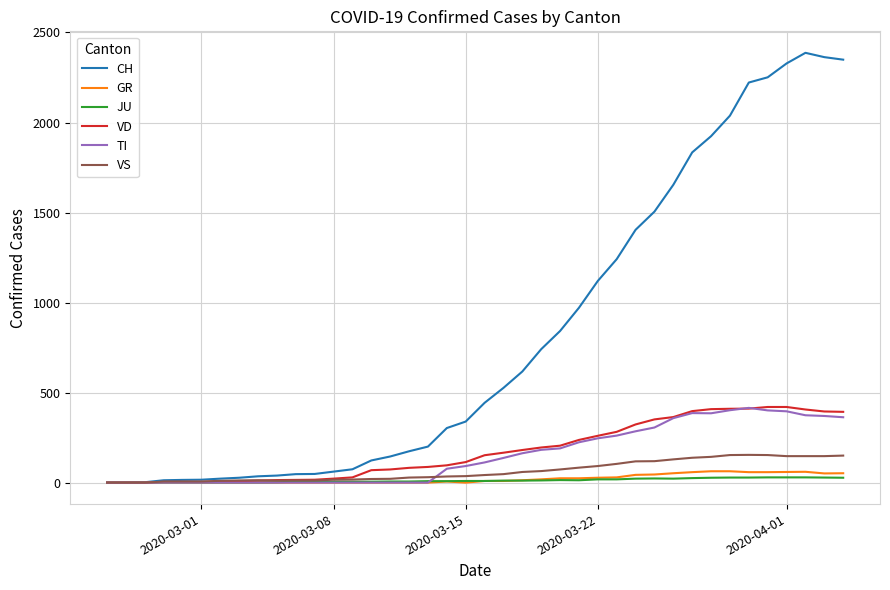

What are all the series names shown in the legend?

CH, GR, JU, VD, TI, VS